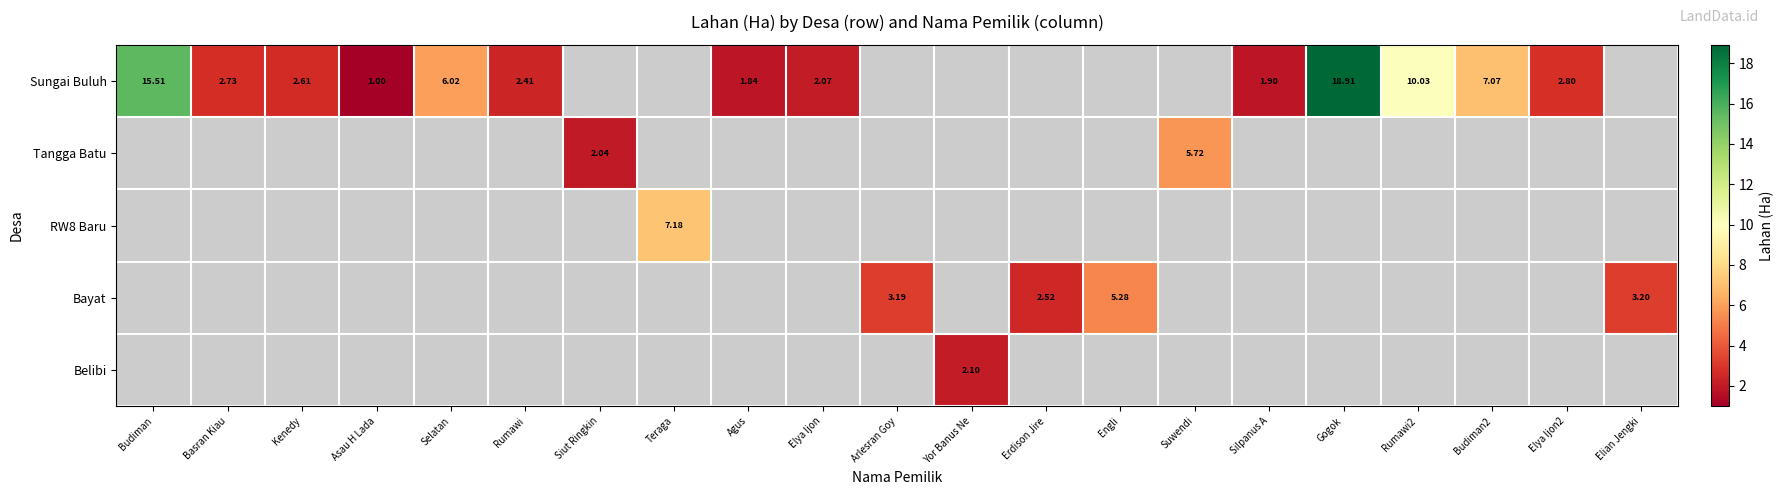

Between Gogok and Asau H Lada, which is larger?

Gogok